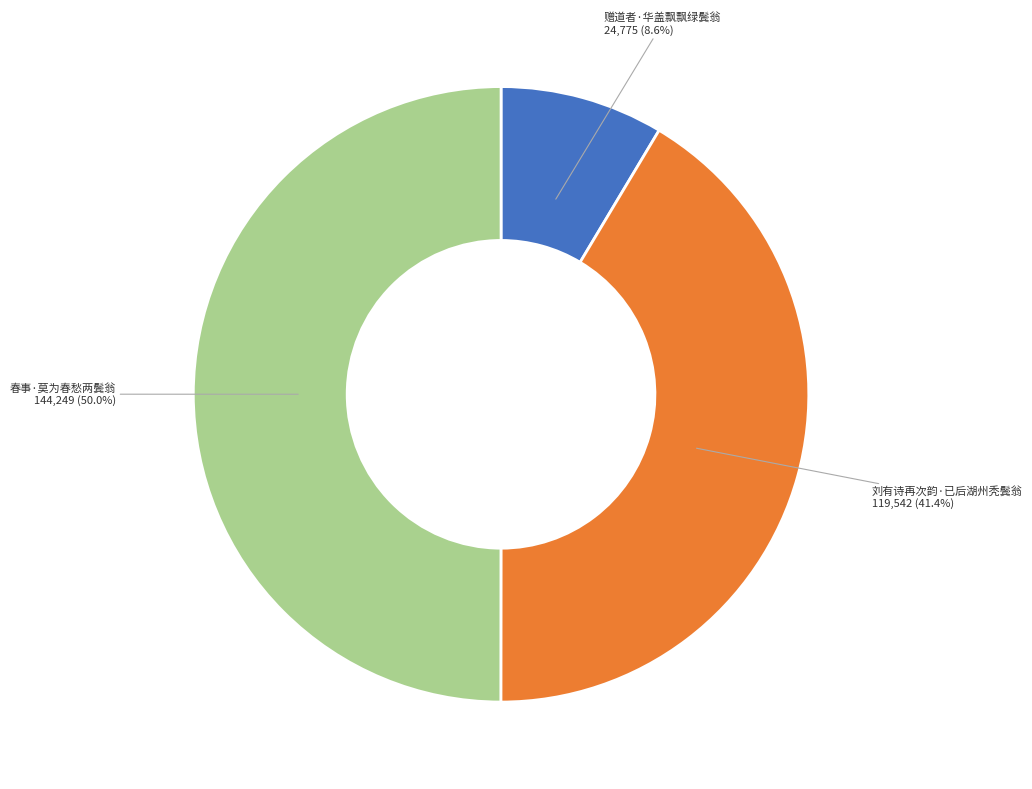

Which category has the biggest portion of the pie?

春事·莫为春愁两鬓翁